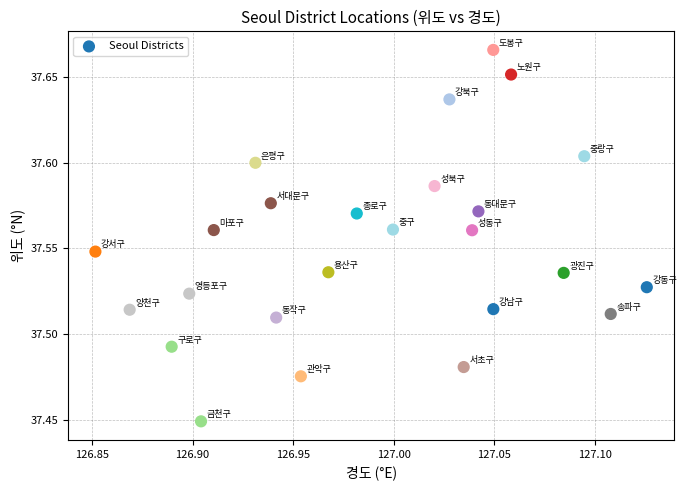

What is the range of X values (max minus min)?

0.3